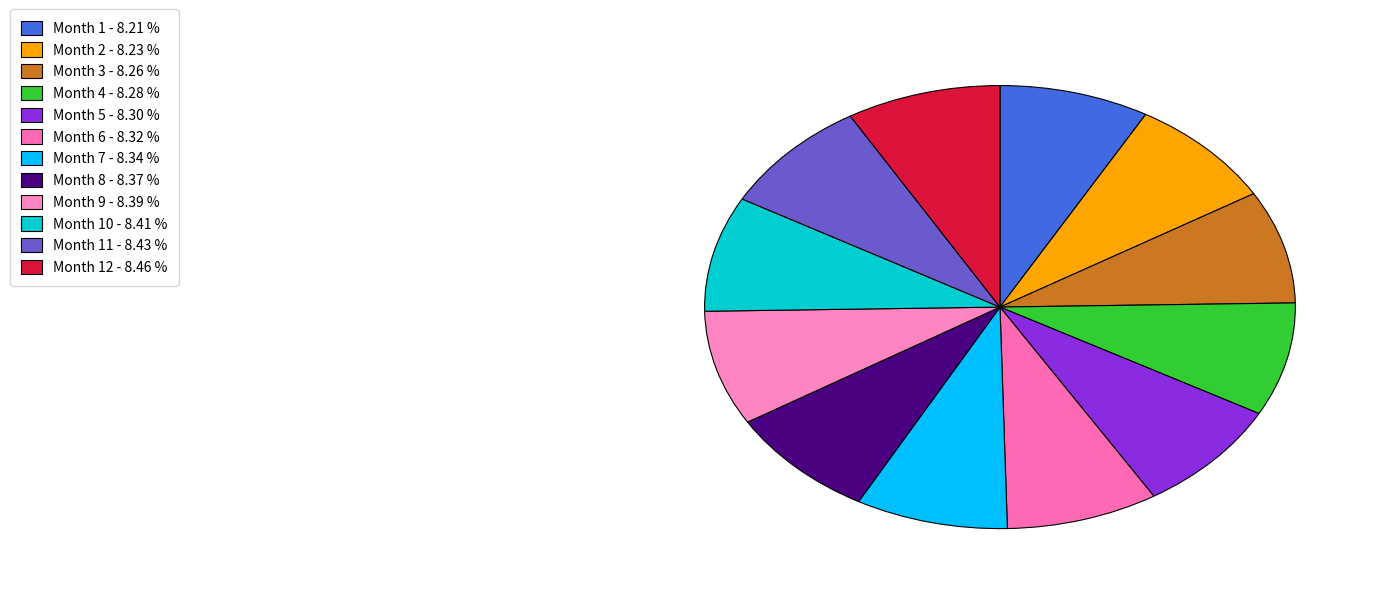

Count the number of slices in the pie.

12